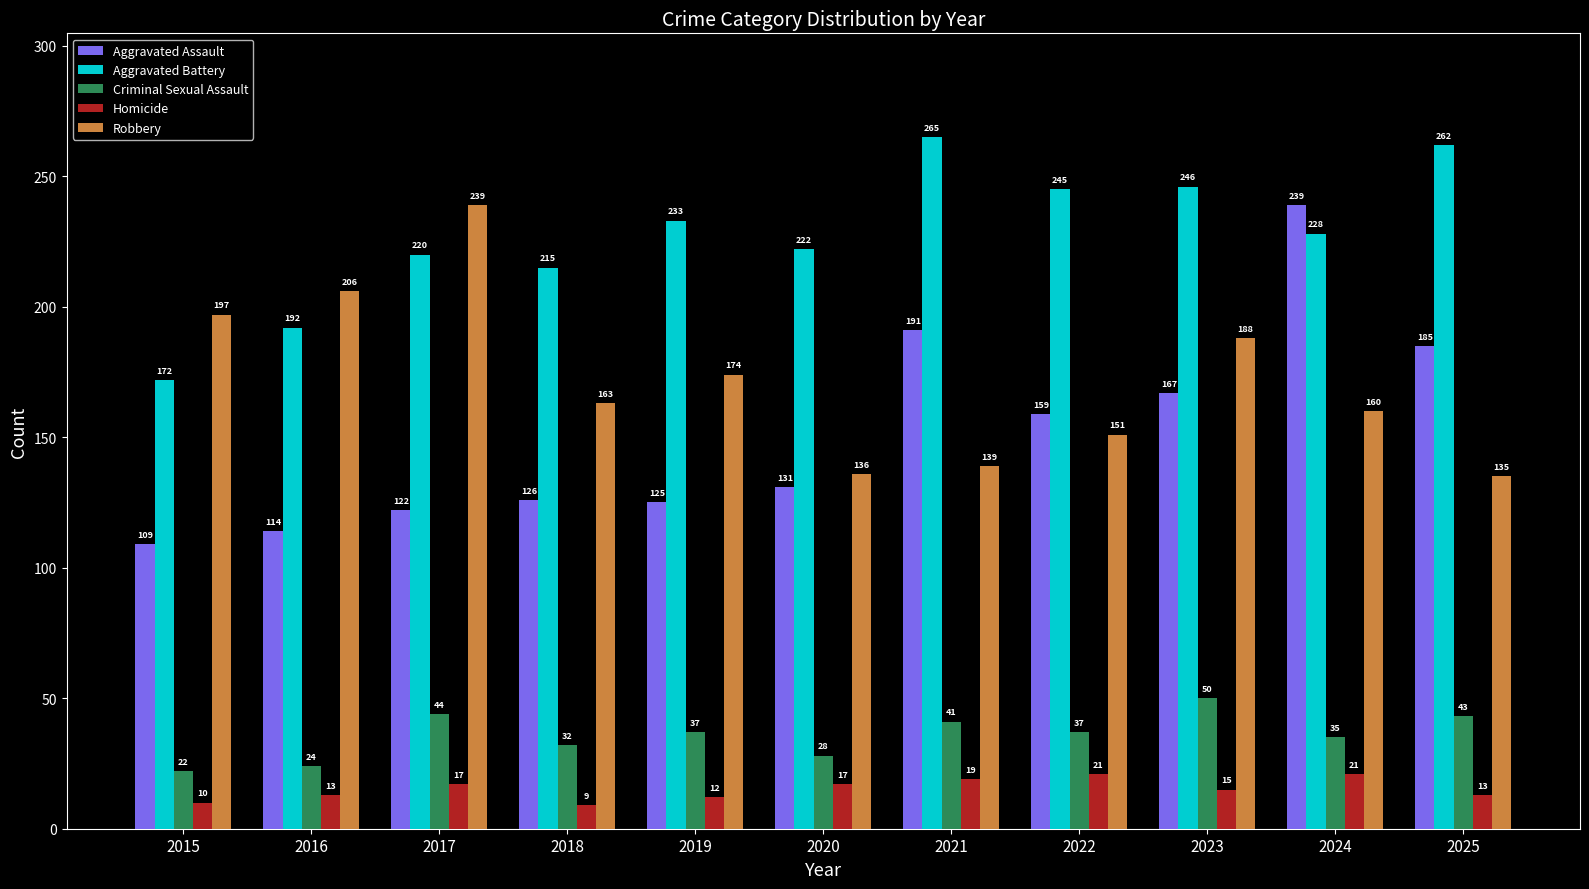

Which category has the lowest value in the Criminal Sexual Assault series?

2015